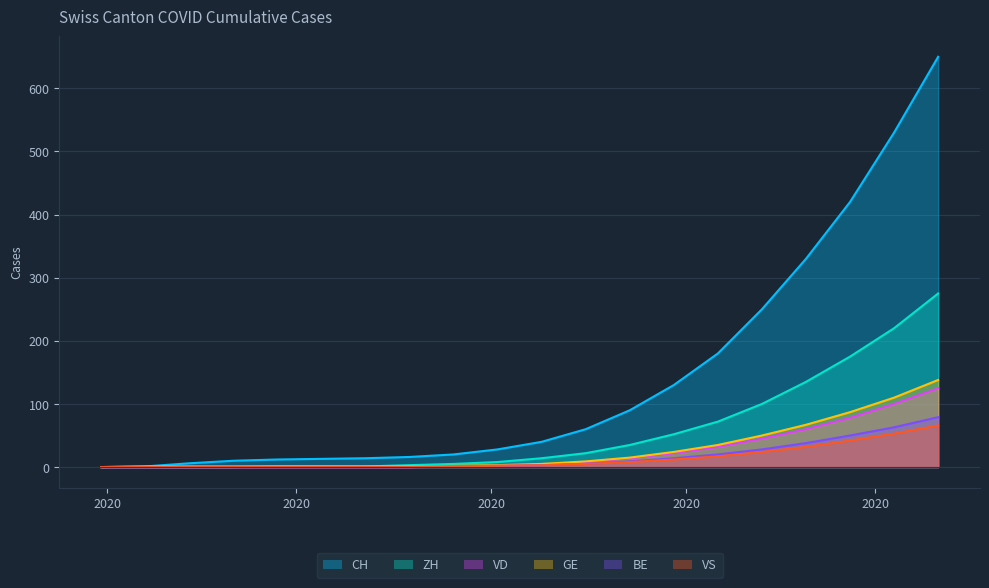

What is the label of the 12th point from the right?

2020-07-26